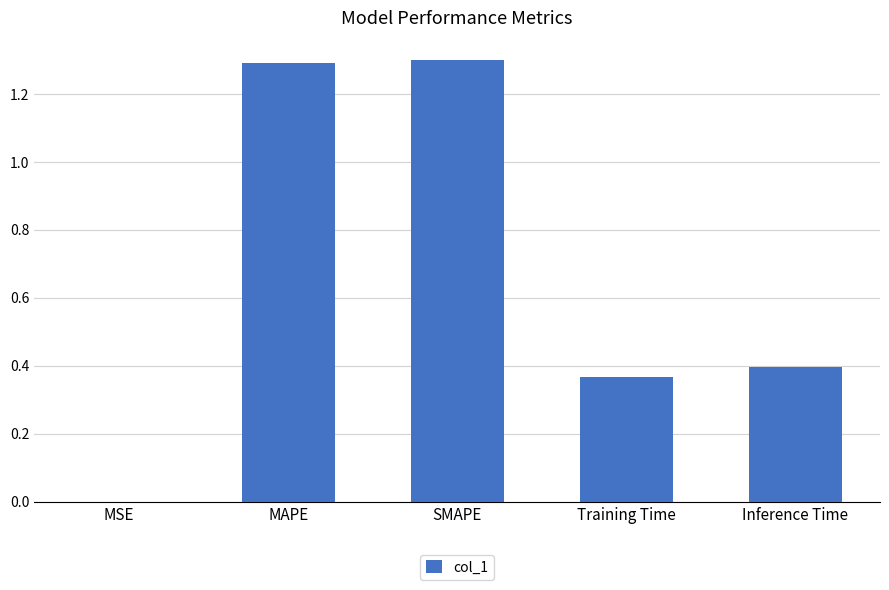

Between MSE and MAPE, which is larger?

MAPE